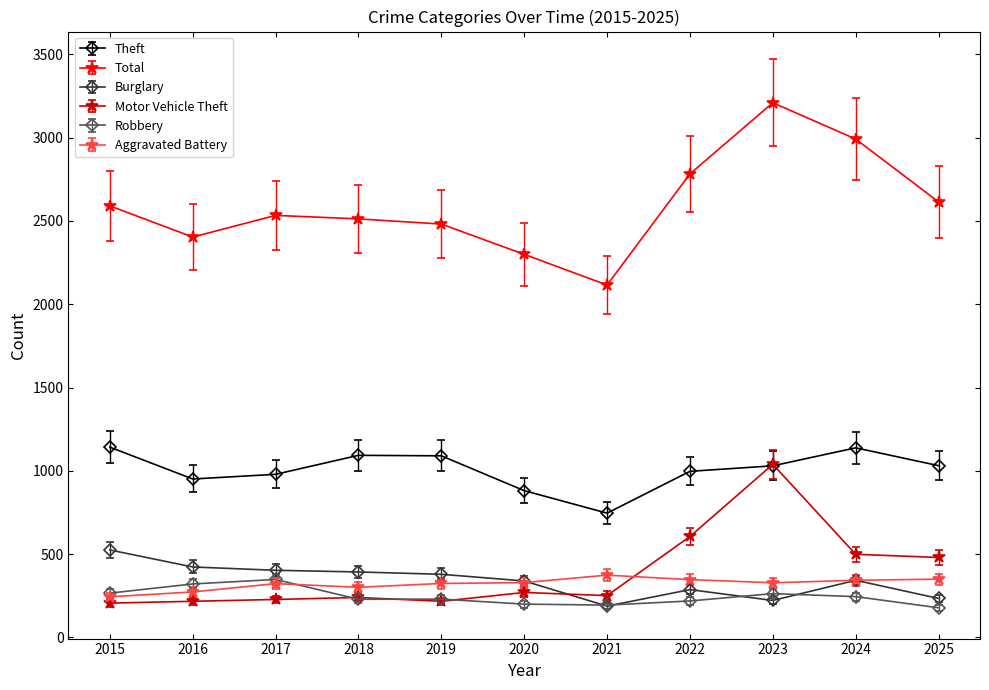

What is the approximate value of Robbery at 2018?

229